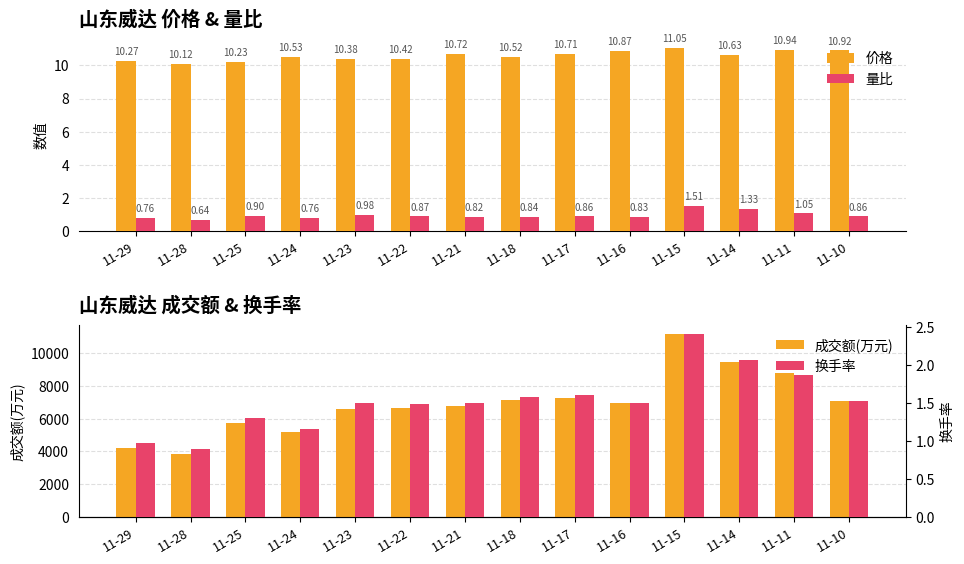

What is the sum of all 换手率 values?

21.3